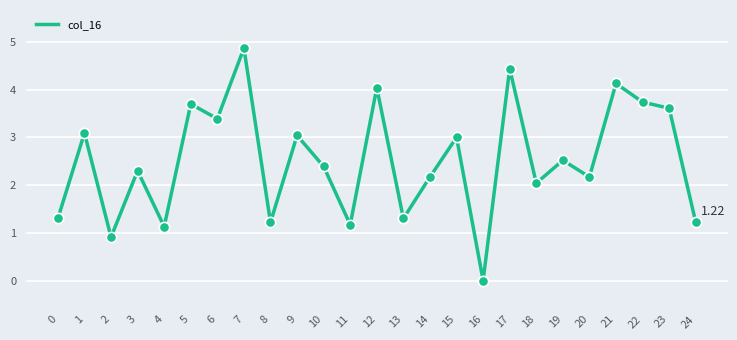

What is the ratio of the value at 21 to the value at 7?

0.8